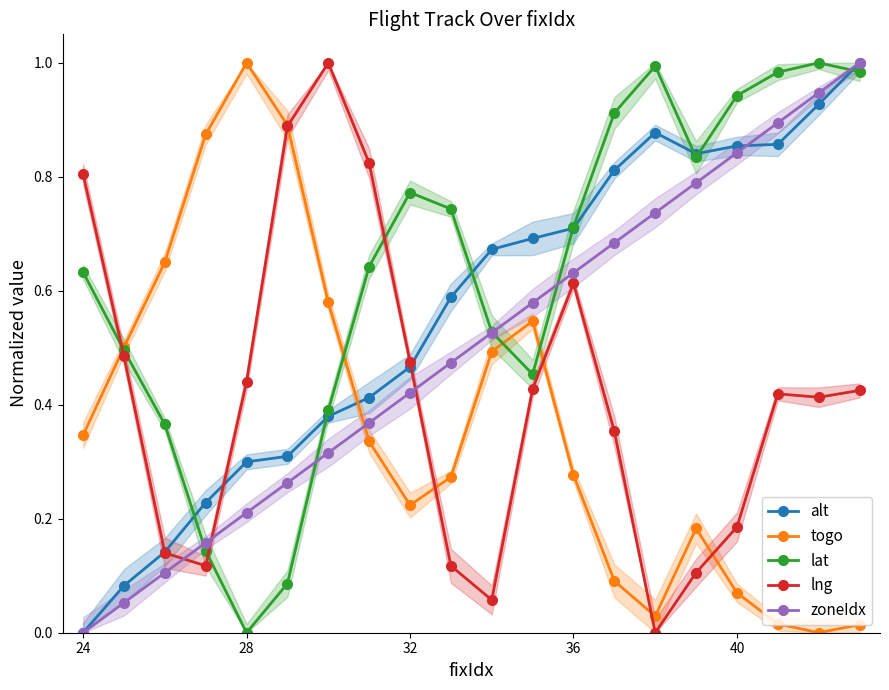

What is the maximum value for alt?

1.0